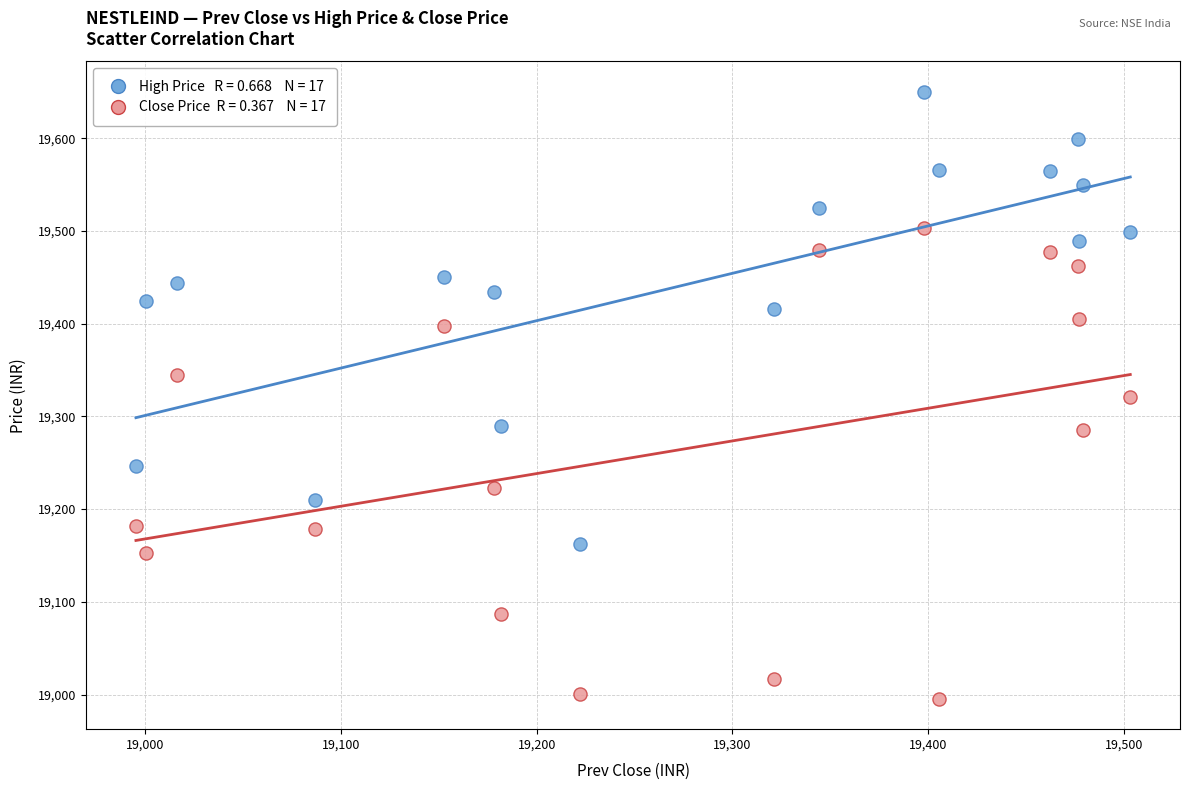

Across all data points, what is the range of X values (max minus min)?

507.9